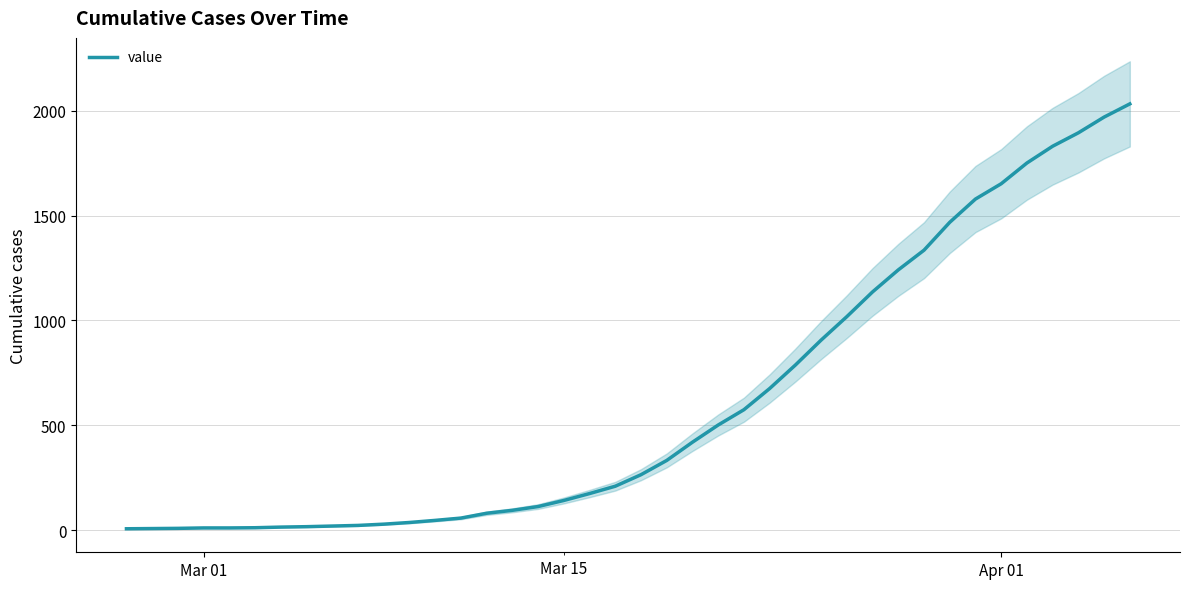

Reading left to right, list all the values displayed in this chart.

6	7	8	10	10	11	14	16	19	22	28	36	46	57	80	94	112	141	174	209	264	332	419	501	574	675	787	906	1018	1136	1241	1335	1468	1579	1652	1751	1831	1895	1970	2033